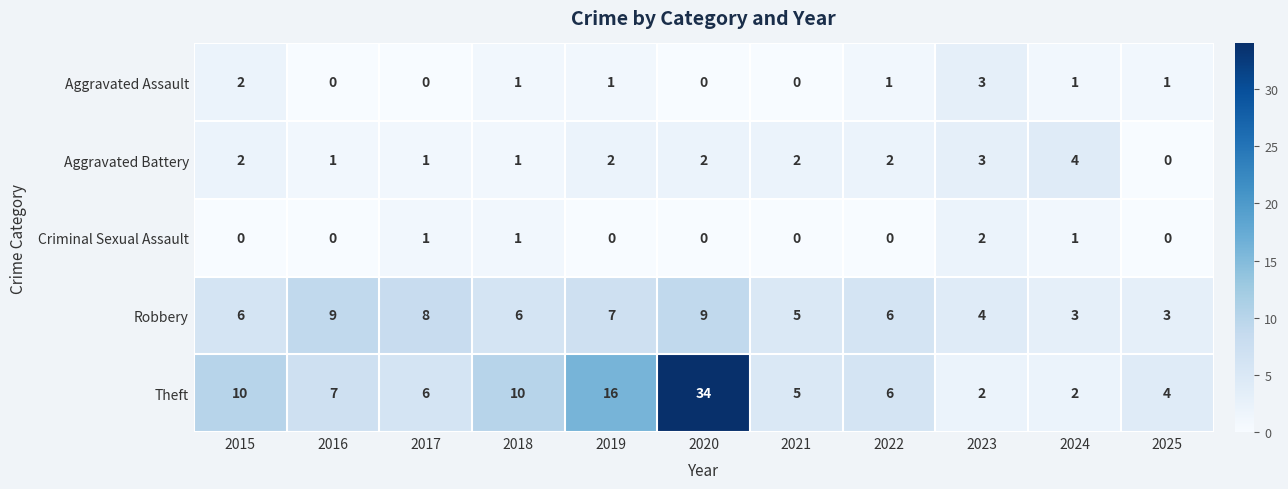

The value of Aggravated Assault at 2016 is 2. True or false?

False